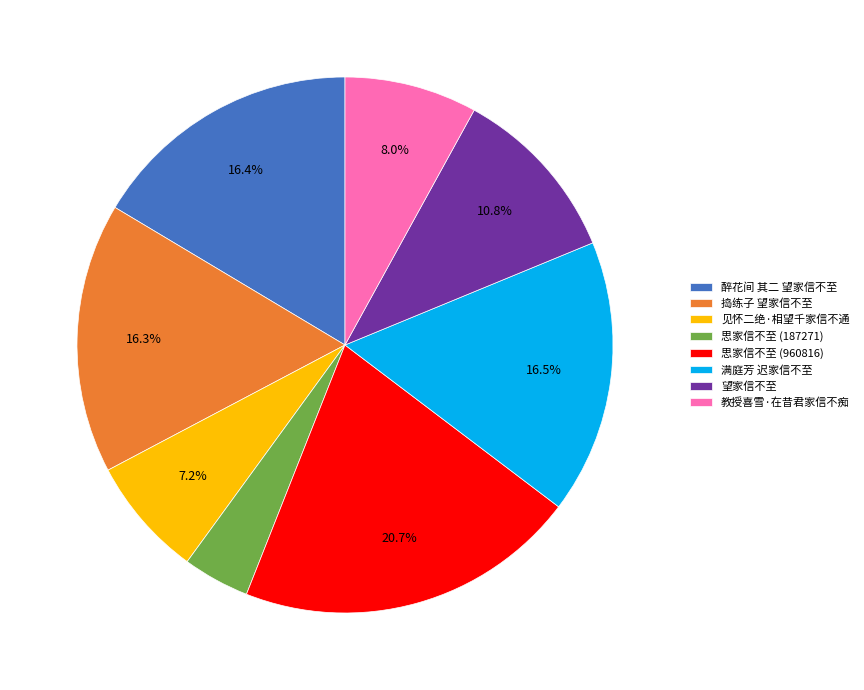

The 捣练子 望家信不至 slice represents 9% of the pie. True or false?

False